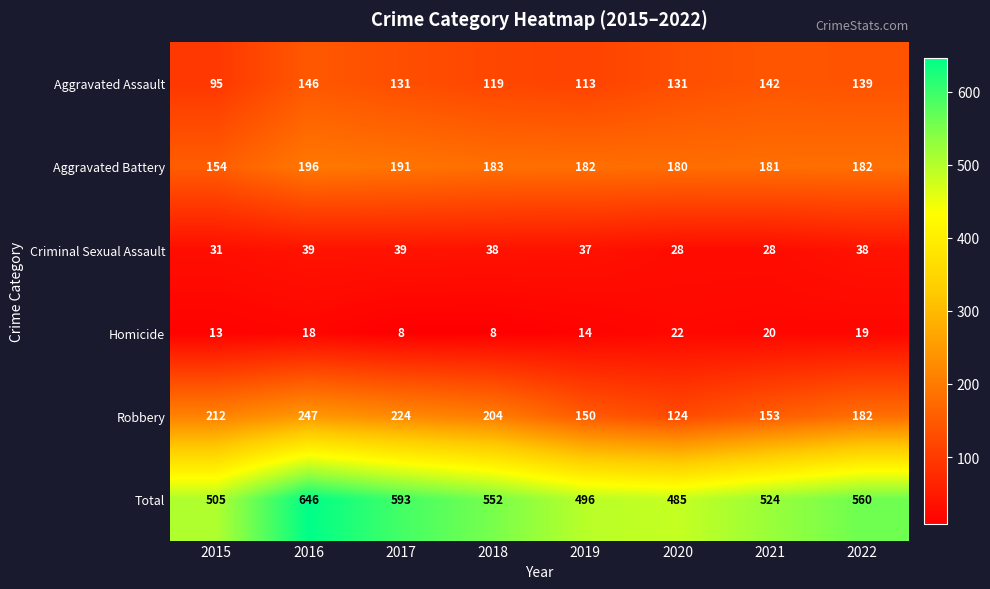

At which category is the sum across all series the highest?

2016